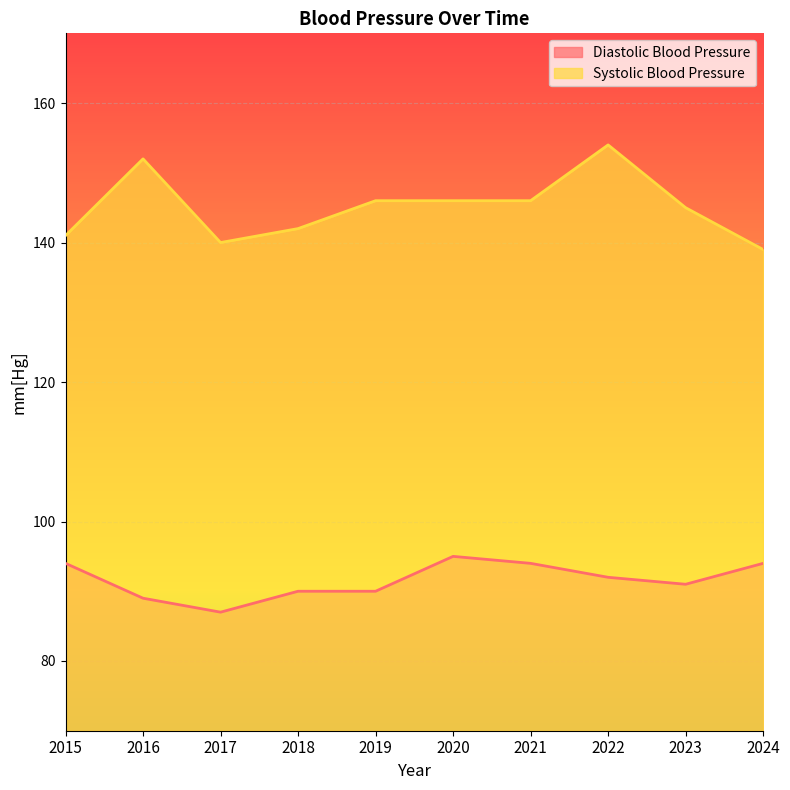

Which series has the largest total across all categories?

Systolic Blood Pressure